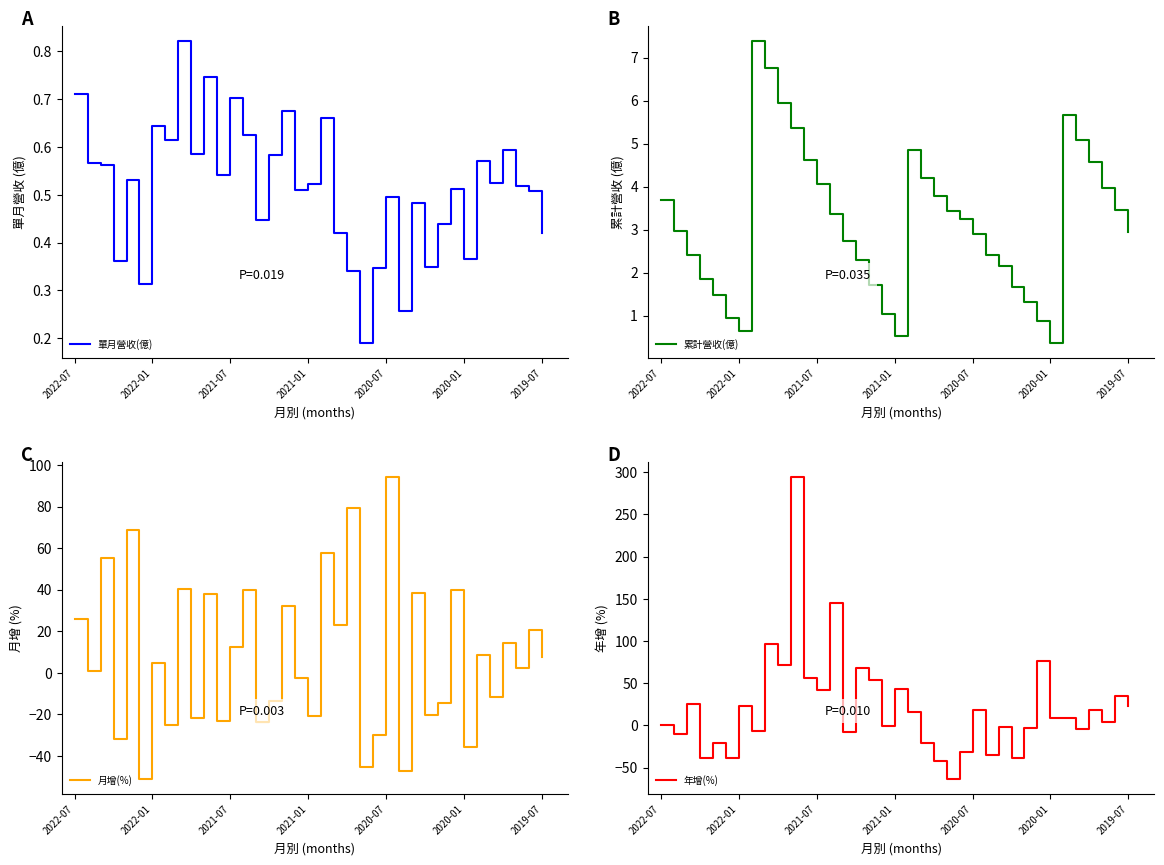

List the series in order of their peak value, lowest first.

單月營收(億), 累計營收(億), 月增(%), 年增(%)